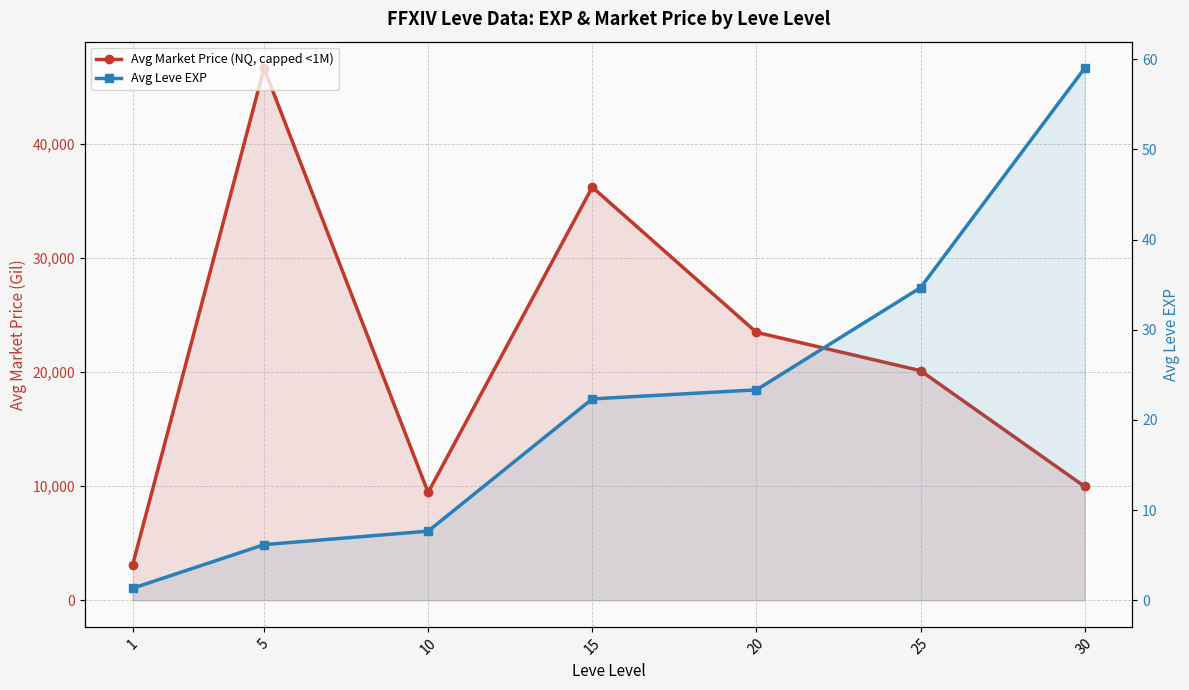

The Avg Market Price (NQ, capped <1M) series shows 23501.2 at 20. True or false?

True